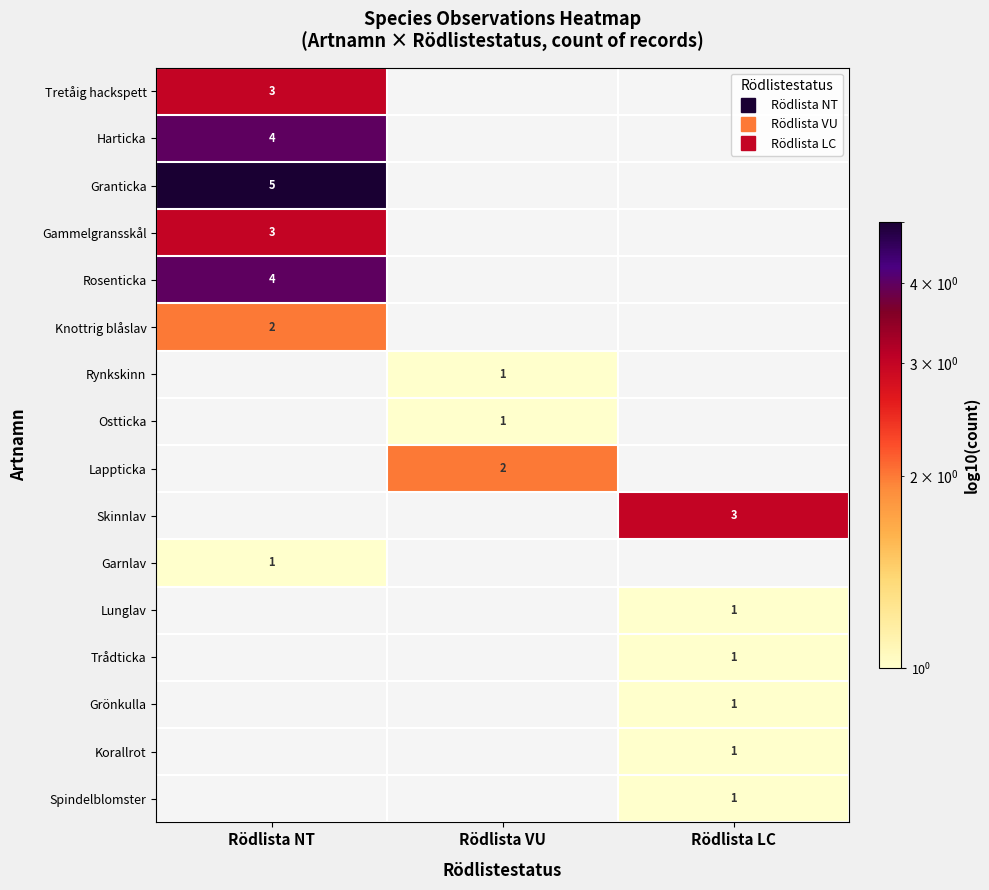

At which category does the chart reach its peak across all series?

Rödlista NT